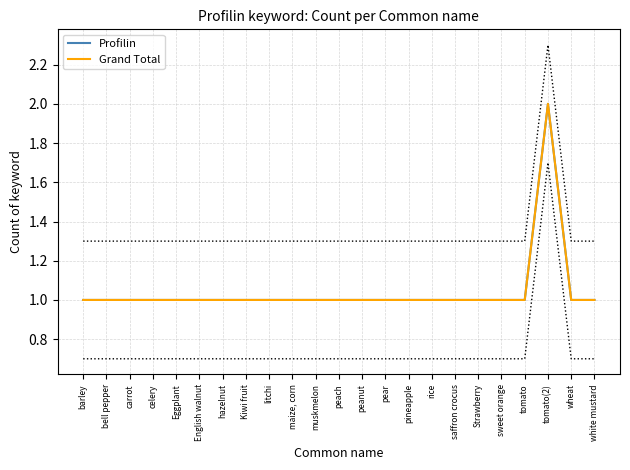

What are all the series names shown in the legend?

Profilin, Grand Total